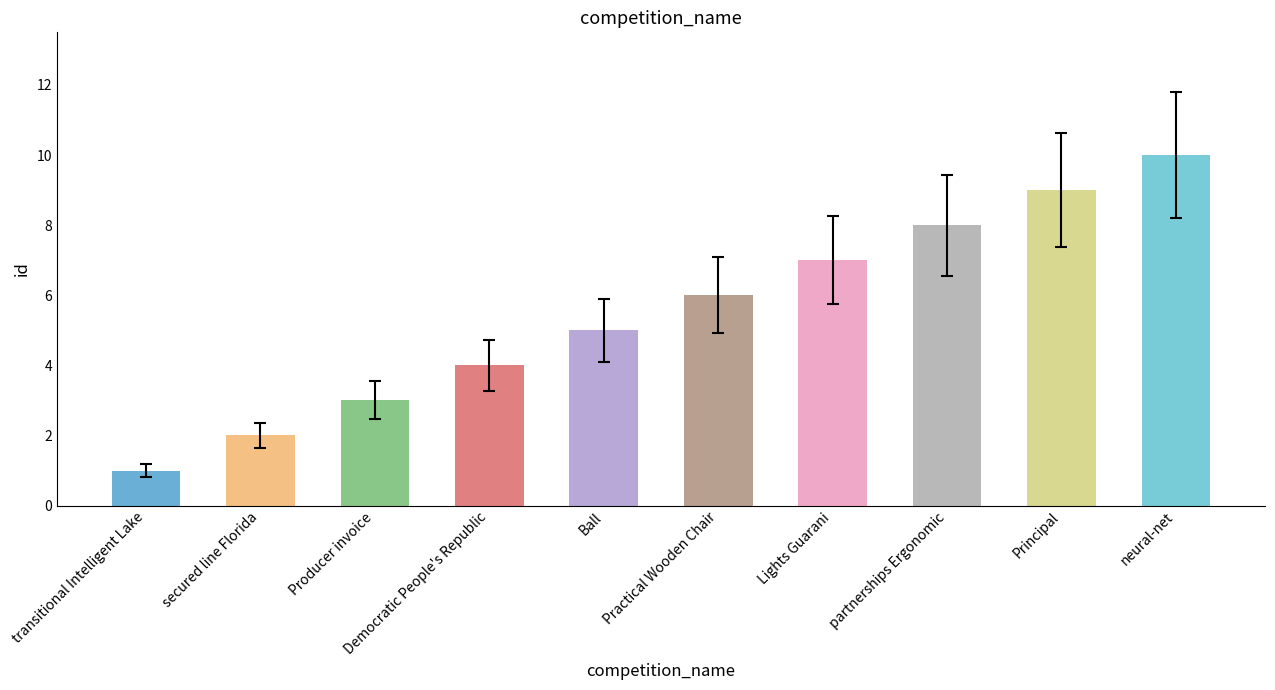

Reading left to right, what are all the values shown in this chart?

transitional Intelligent Lake=1	secured line Florida=2	Producer invoice=3	Democratic People's Republic=4	Ball=5	Practical Wooden Chair=6	Lights Guarani=7	partnerships Ergonomic=8	Principal=9	neural-net=10